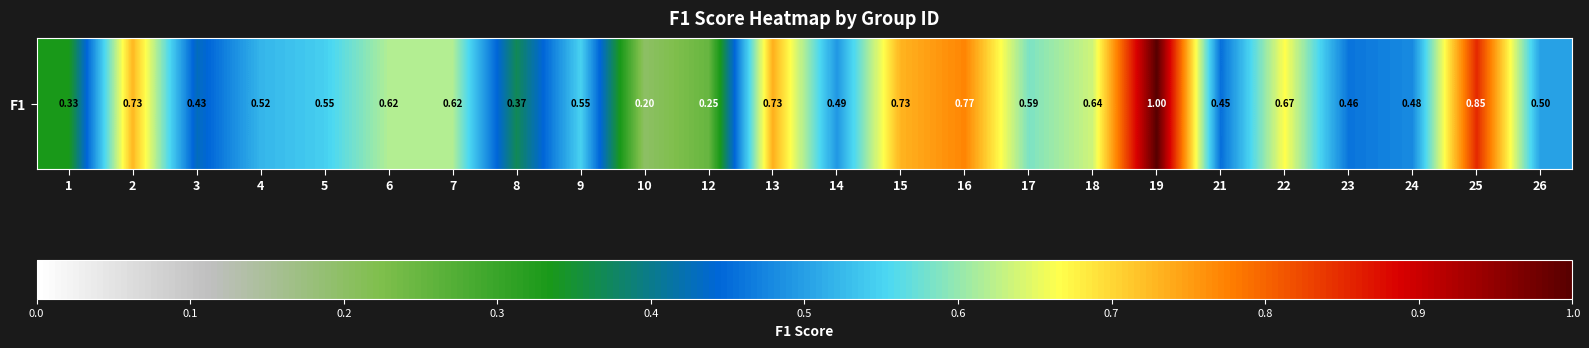

Which has a higher value, 12 or 5?

5